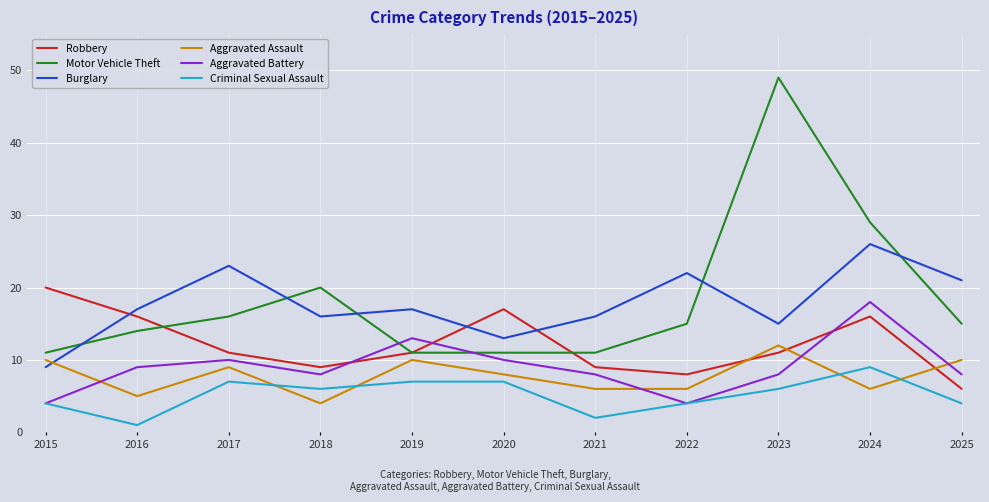

Where is the first local maximum for Aggravated Battery?

2017